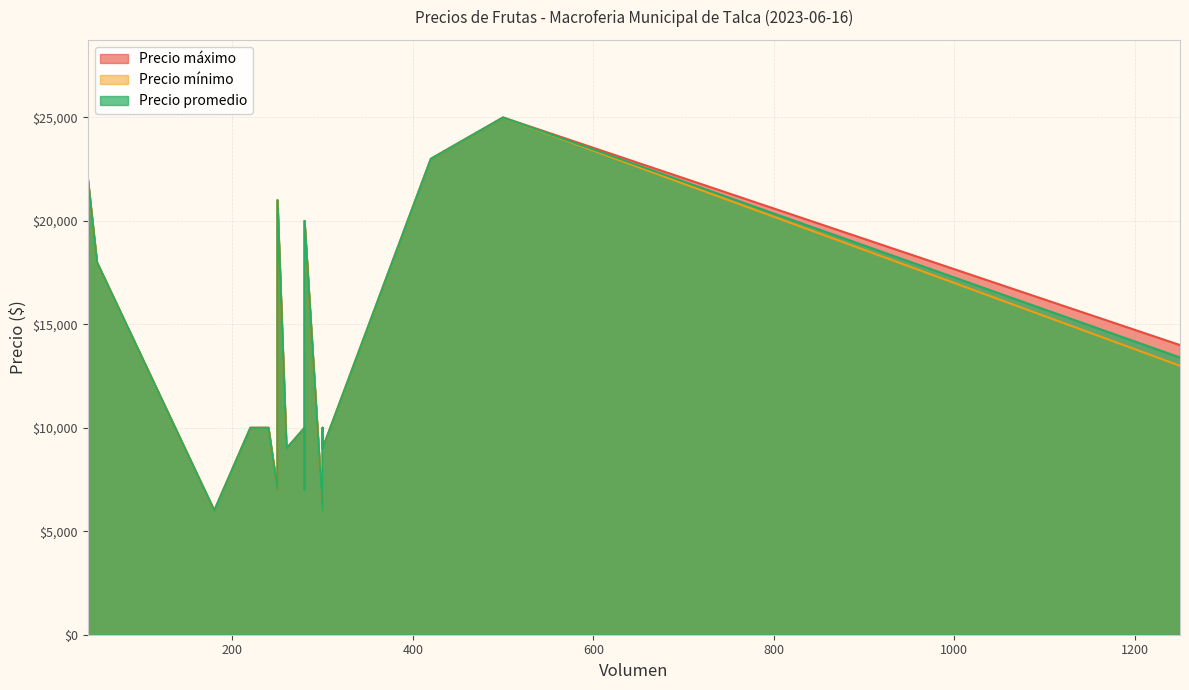

Rank the series by their average value, from highest to lowest.

Precio máximo, Precio promedio, Precio mínimo